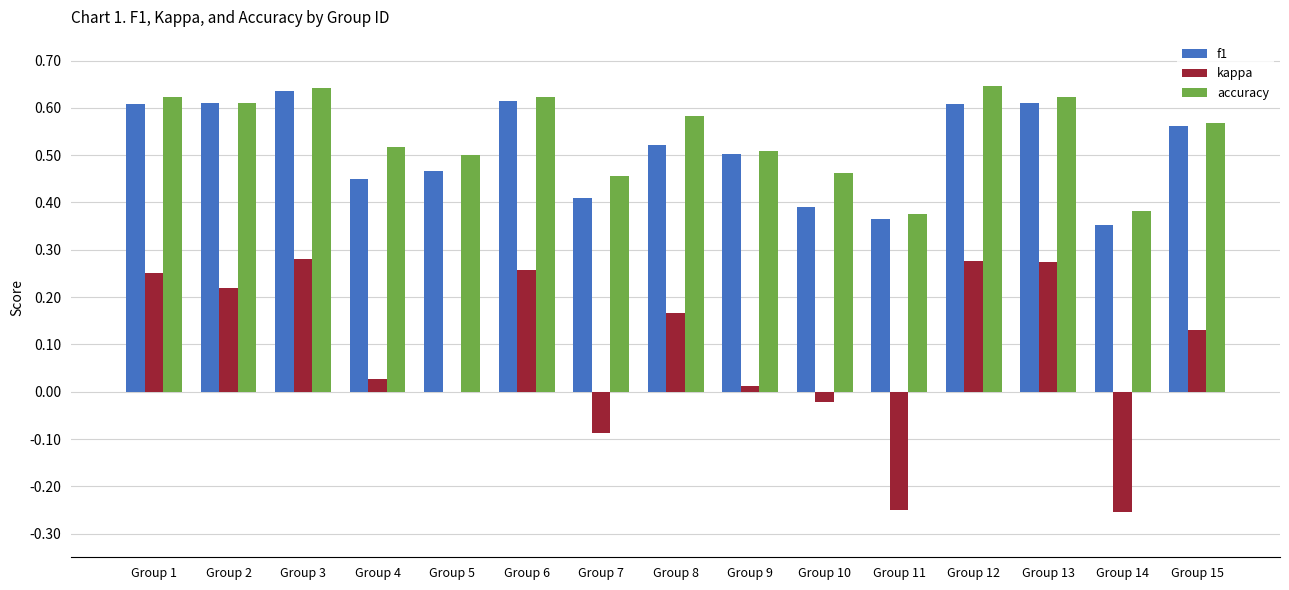

What is the sum of all f1 values?

7.7